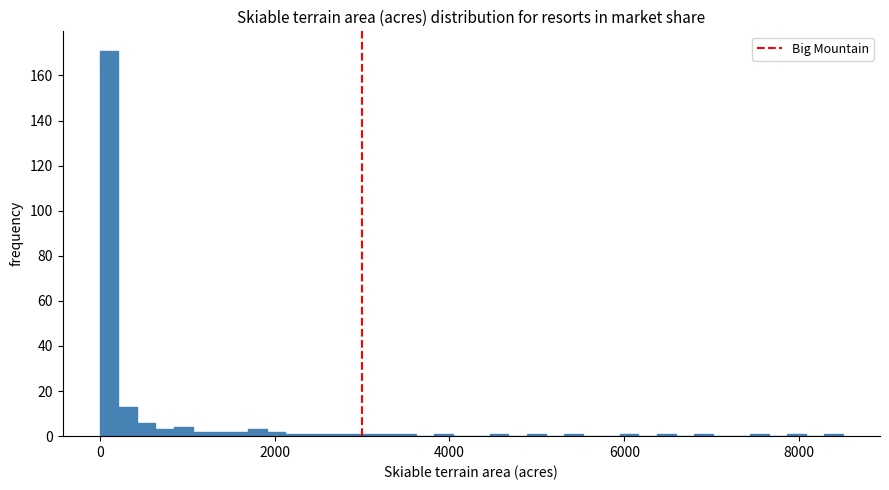

Around what value on the x-axis is the tallest bar? Give the approximate position of its centre, as read against the axis.

200